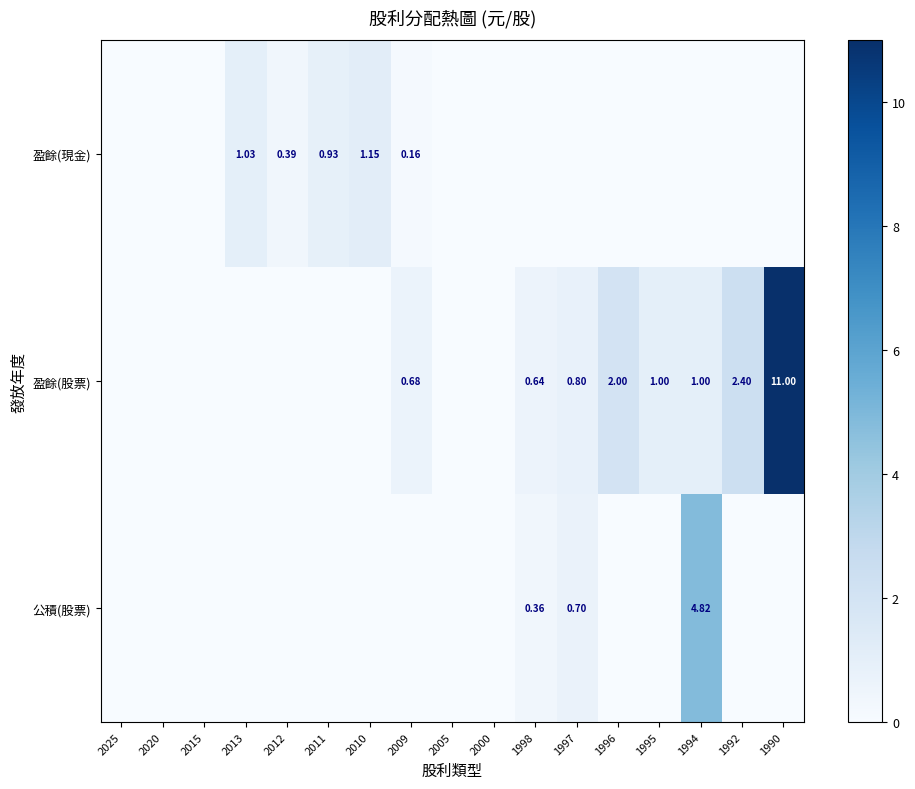

Rank the categories by 盈餘(現金) value from highest to lowest.

2010, 2013, 2011, 2012, 2009, 2025, 2020, 2015, 2005, 2000, 1998, 1997, 1996, 1995, 1994, 1992, 1990